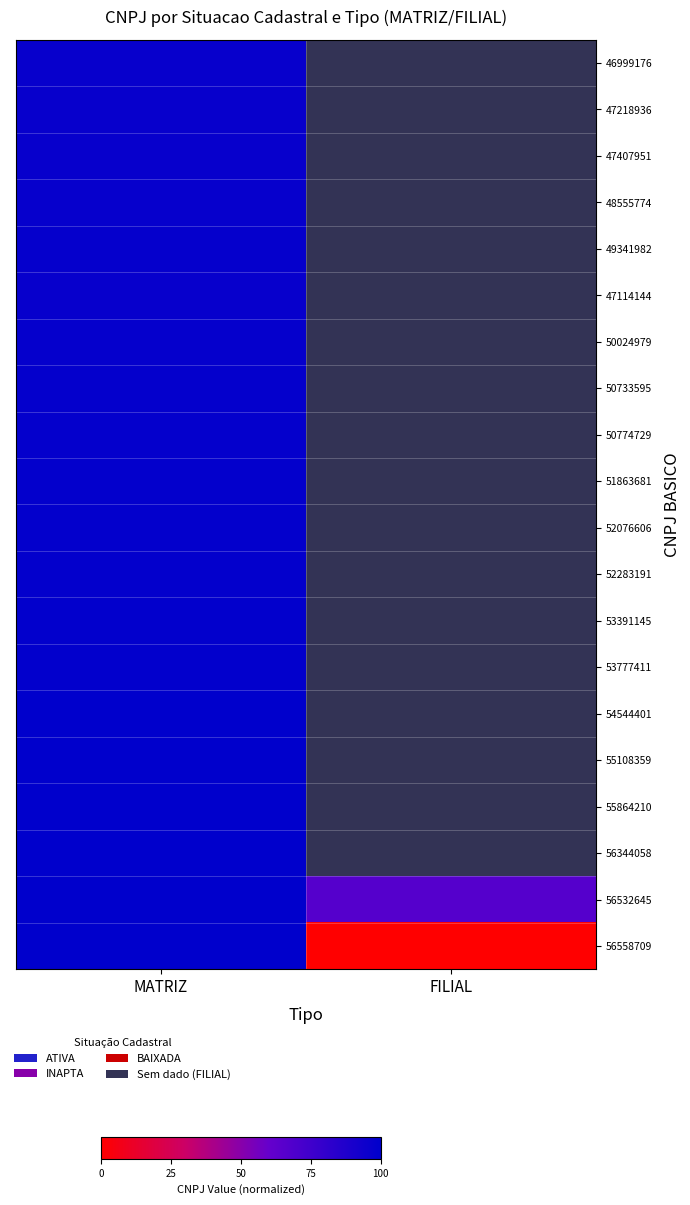

List the labels in order of 56532645 value, largest first.

MATRIZ, FILIAL